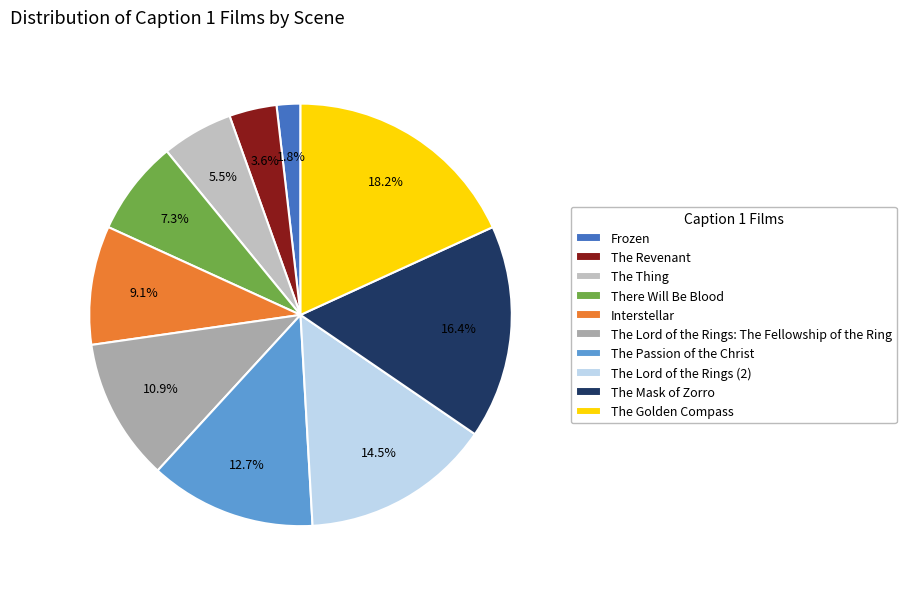

Count the number of slices in the pie.

10